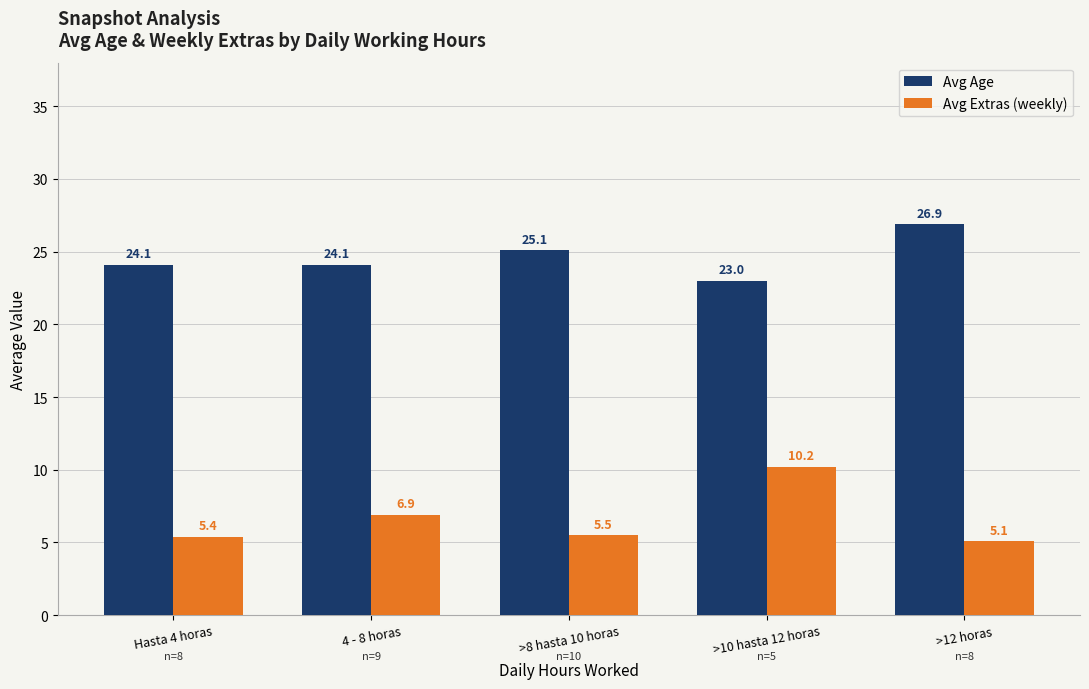

What position from the right is >10 hasta 12 horas?

2